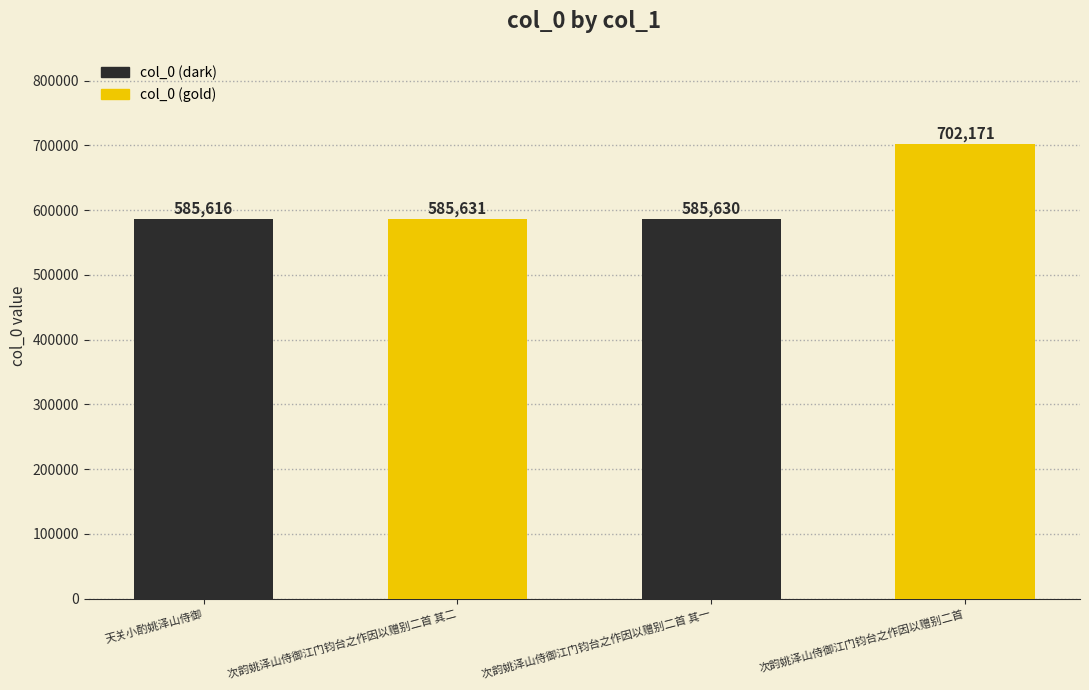

The chart shows a value of 702171 at 次韵姚泽山侍御江门钧台之作因以赠别二首. True or false?

True